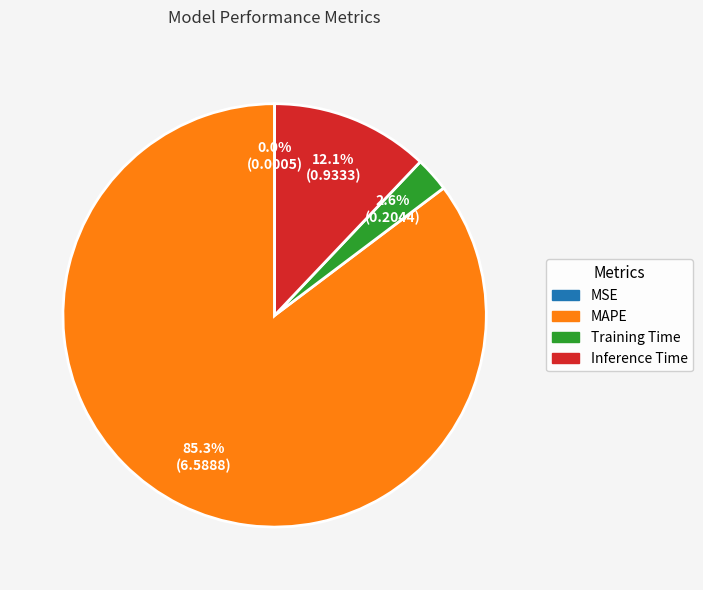

The Inference Time slice represents 1% of the pie. True or false?

False